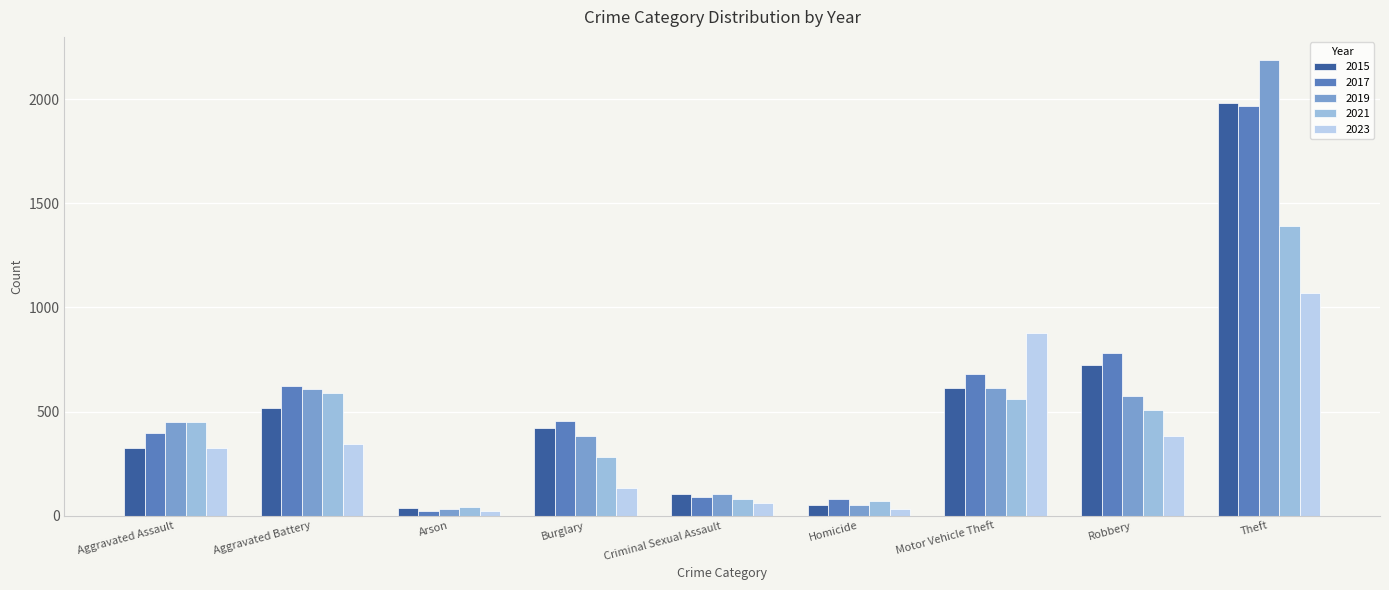

How many bars are there in each group?

5